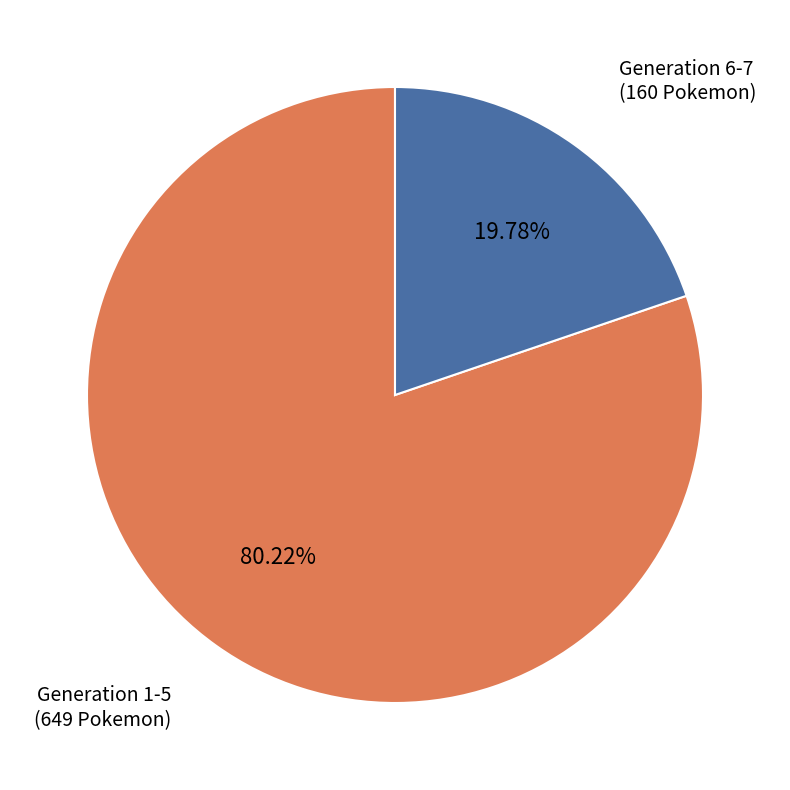

Does any single category account for the majority?

Yes